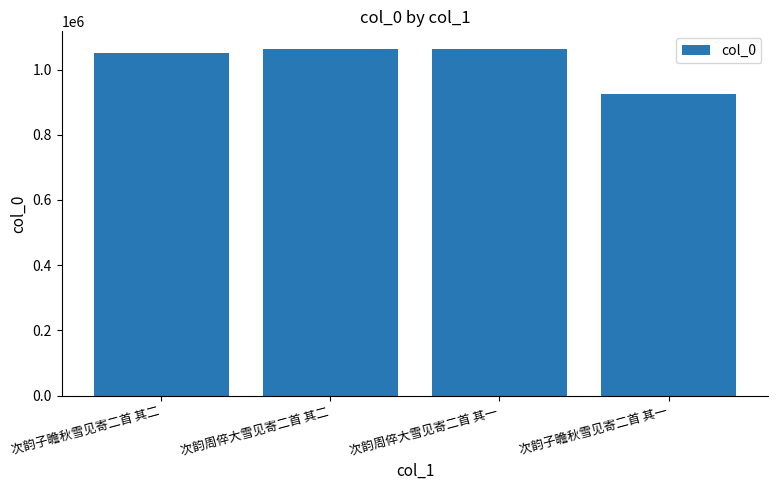

What is the minimum value shown in the chart?

924520